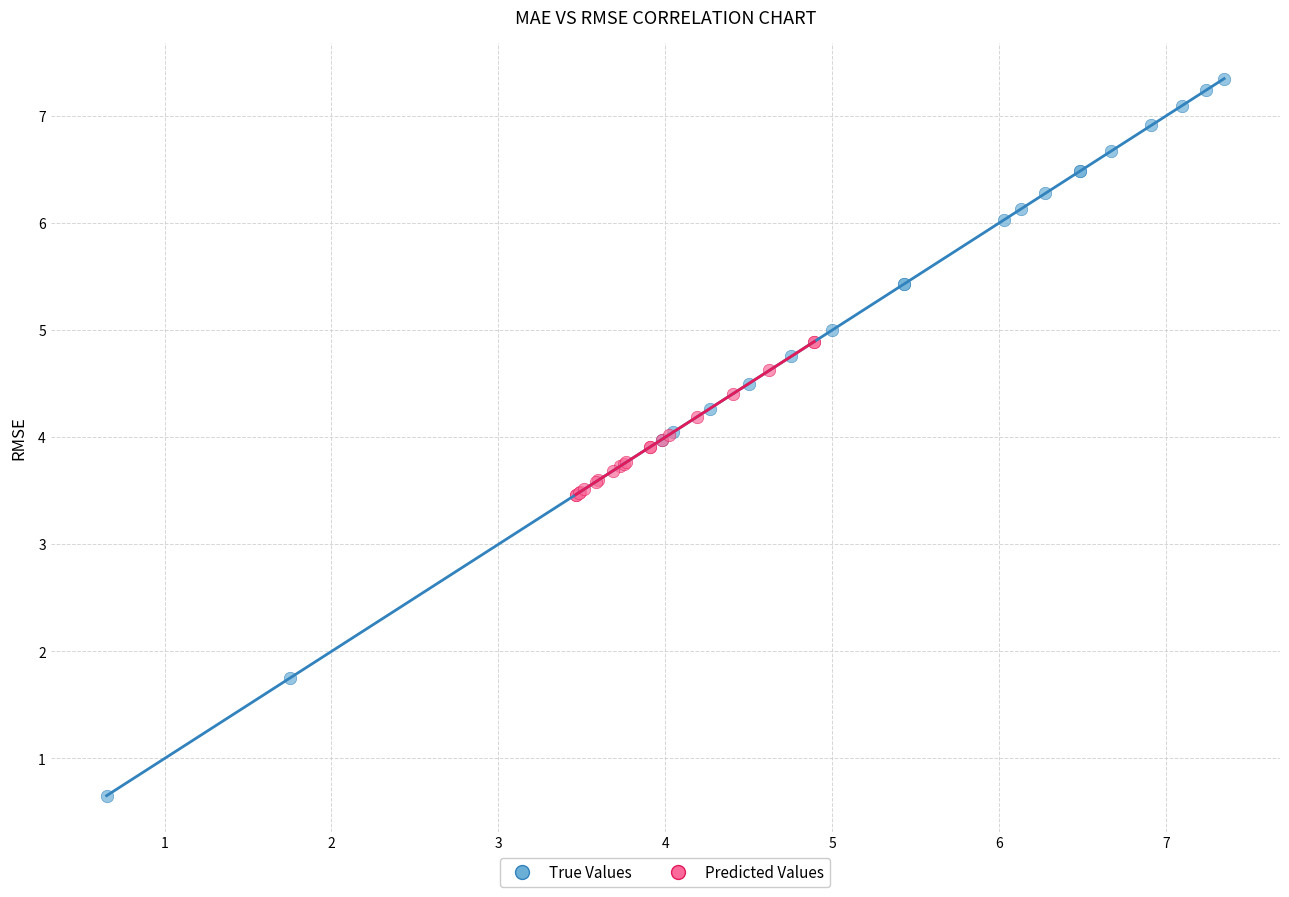

Which series contains the lowest Y value?

True Values